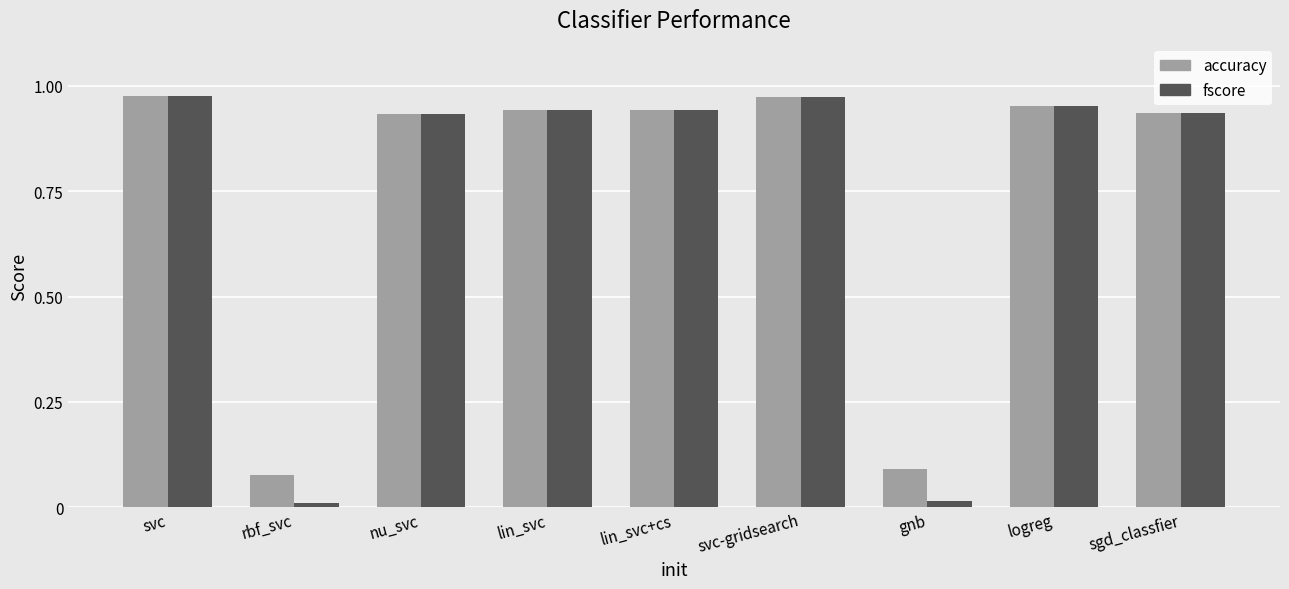

Which series changed the most between rbf_svc and logreg?

fscore